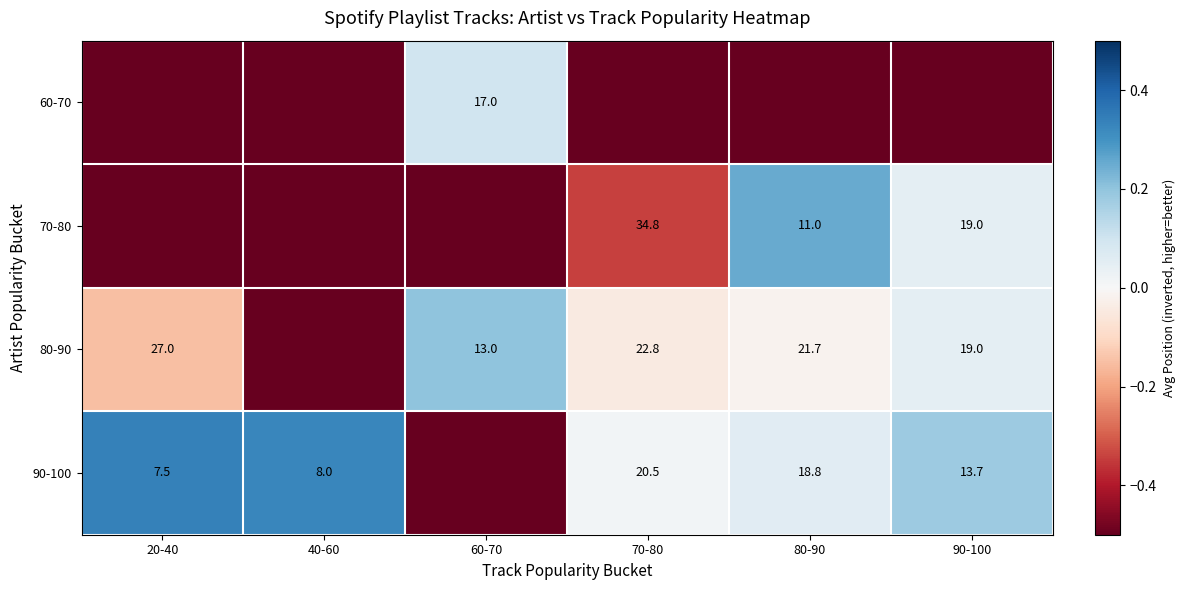

Is it true that 80-90 equals 37.4 at 80-90?

False